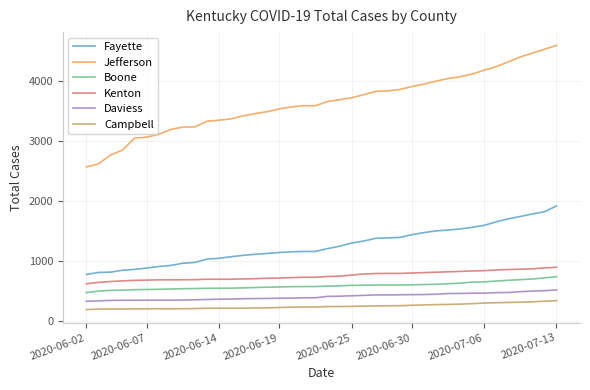

What are all the series names shown in the legend?

Fayette, Jefferson, Boone, Kenton, Daviess, Campbell